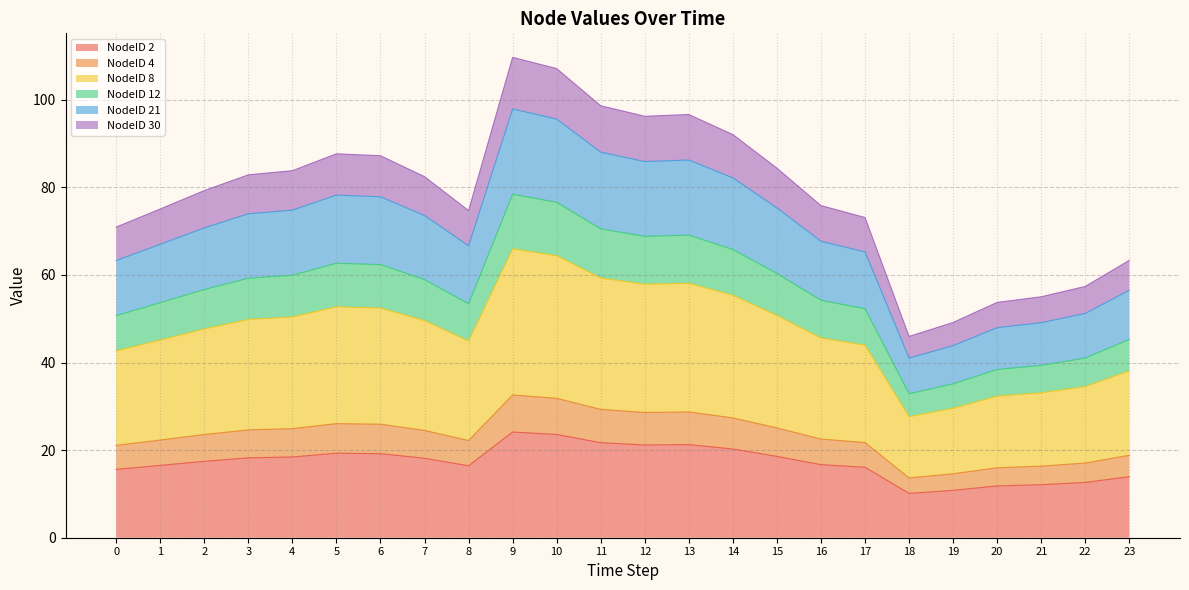

Reading right to left, what are all the values shown in this chart?

NodeID 2: 38.1	34.5	33.1	32.3	29.6	27.6	44.0	45.6	50.7	55.4	58.1	57.9	59.3	64.4	66.0	44.9	49.6	52.4	52.7	50.4	49.8	47.7	45.1	42.6
NodeID 4: 13.9	12.6	12.1	11.8	10.8	10.1	16.1	16.7	18.6	20.3	21.3	21.2	21.7	23.6	24.1	16.4	18.1	19.2	19.3	18.4	18.2	17.4	16.5	15.6
NodeID 8: 18.8	17.0	16.3	16.0	14.6	13.7	21.7	22.5	25.1	27.3	28.7	28.6	29.3	31.8	32.6	22.2	24.5	25.9	26.0	24.9	24.6	23.5	22.3	21.1
NodeID 12: 45.3	41.0	39.3	38.4	35.1	32.9	52.3	54.2	60.3	65.8	69.1	68.8	70.5	76.6	78.4	53.4	58.9	62.3	62.7	59.9	59.2	56.7	53.7	50.7
NodeID 21: 56.5	51.2	49.1	47.9	43.9	41.0	65.2	67.7	75.3	82.1	86.2	85.9	88.0	95.6	97.9	66.7	73.6	77.8	78.2	74.8	73.9	70.7	67.0	63.3
NodeID 30: 63.3	57.4	55.0	53.7	49.1	46.0	73.1	75.8	84.4	92.0	96.6	96.2	98.6	107.1	109.7	74.7	82.4	87.2	87.6	83.8	82.8	79.2	75.0	70.9